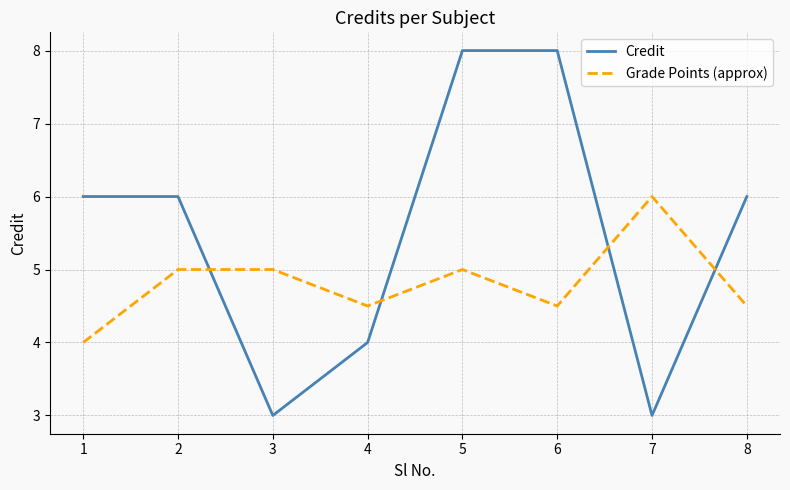

Is the value of Grade Points (approx) at 3 greater than the value of Credit at 8?

No